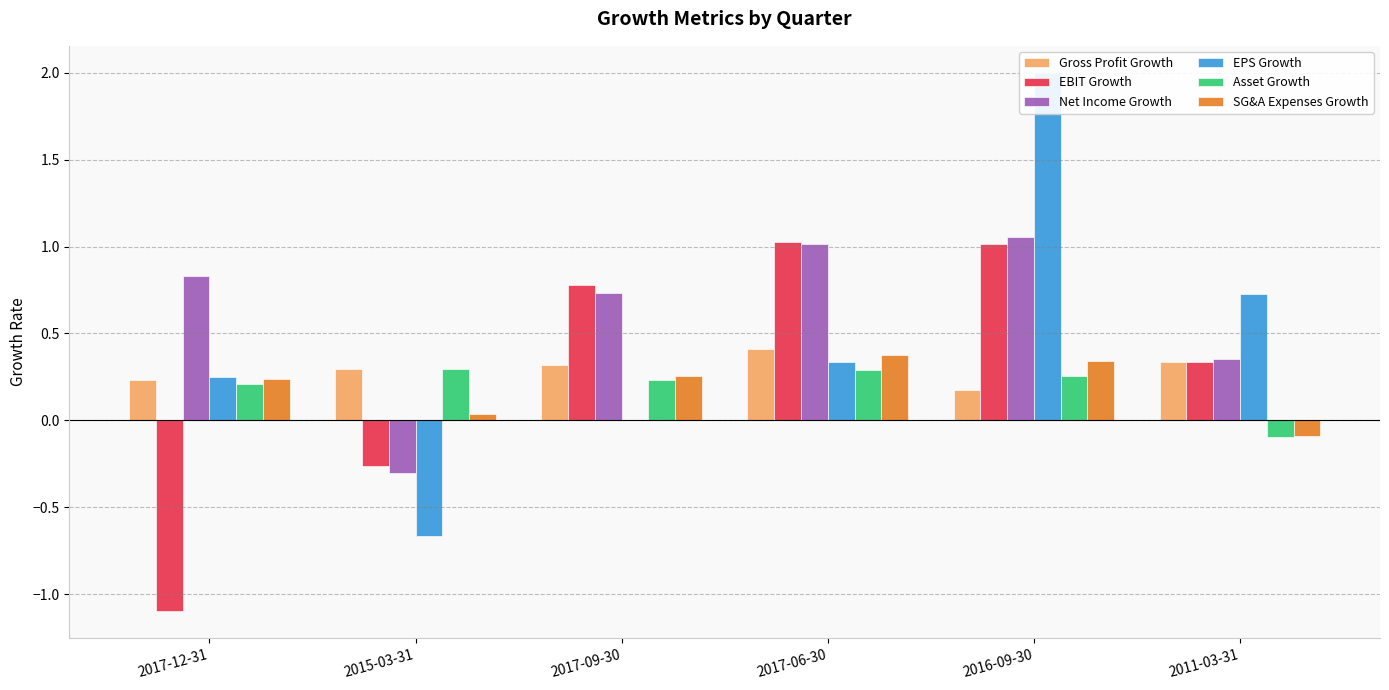

Count the number of data series in this chart.

6